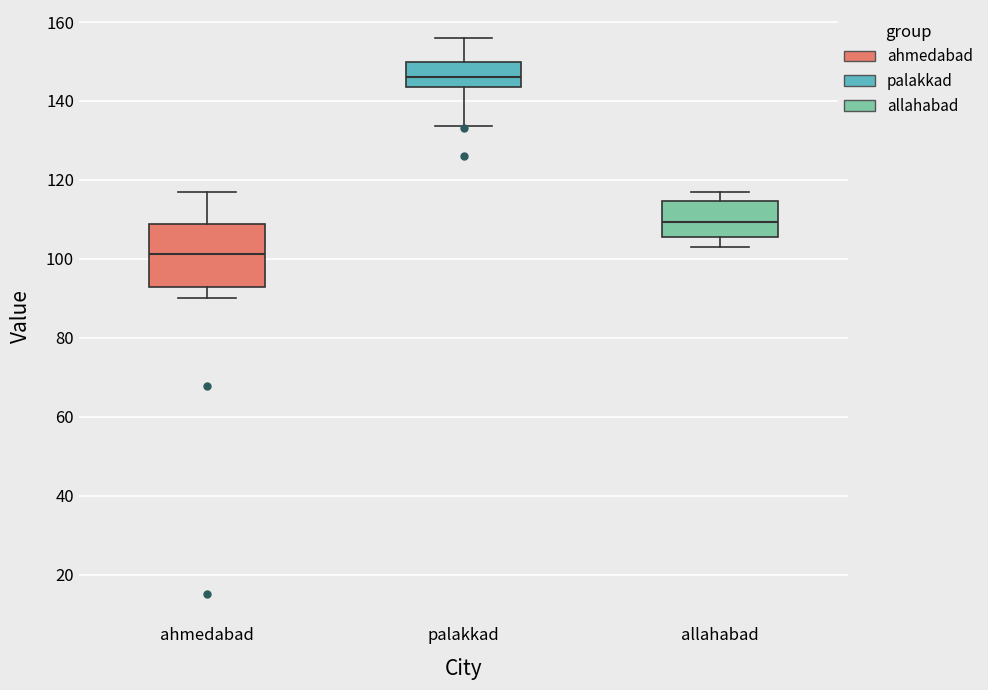

Where is the lower edge of the box for allahabad on the y-axis? The values are not printed on the chart, so give them approximately, as read against the axis.

106